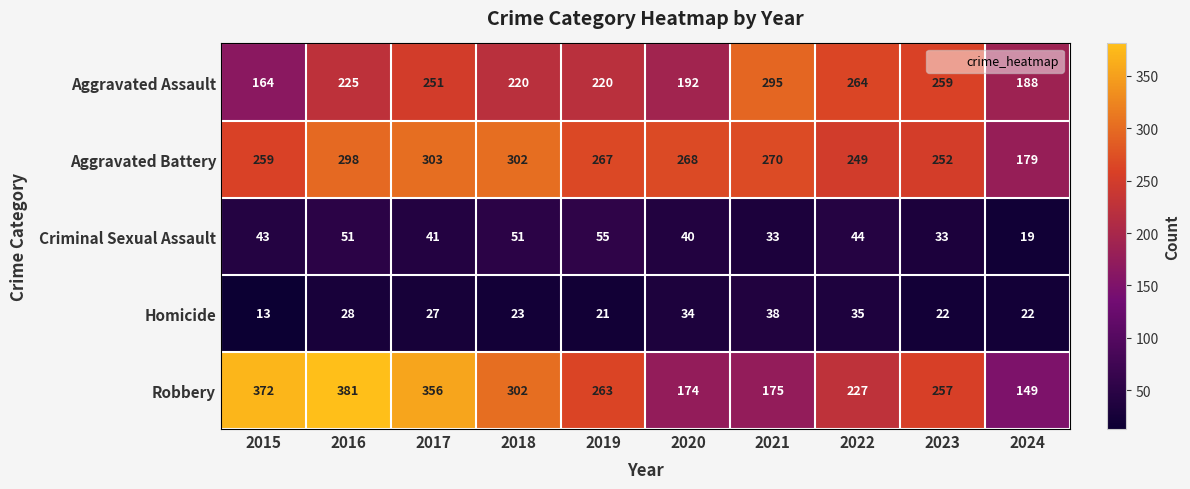

What is the difference between the Aggravated Assault values at 2016 and 2023?

34